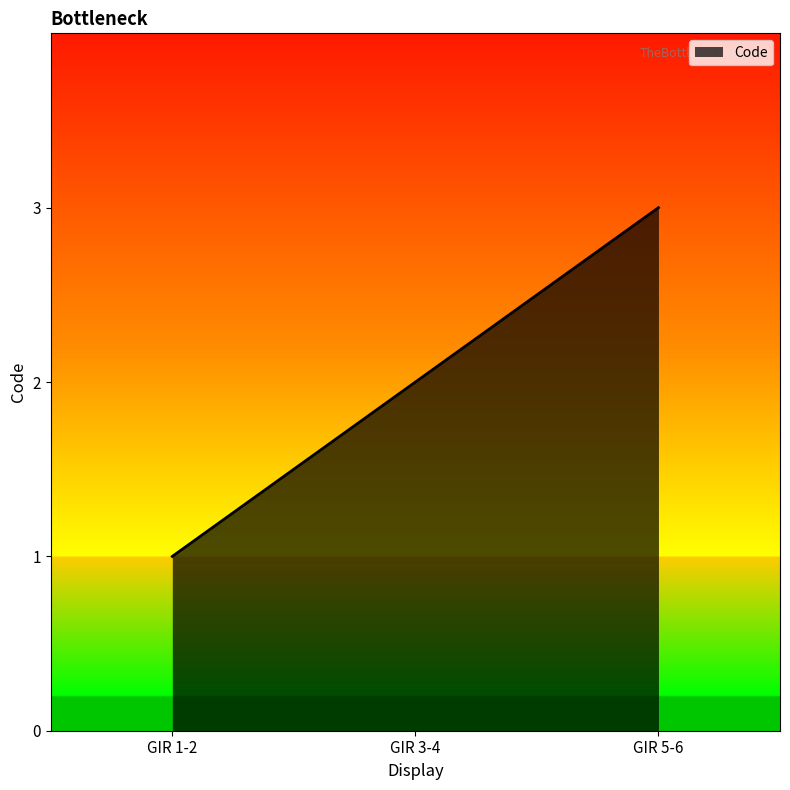

How many lines are shown in the chart?

1